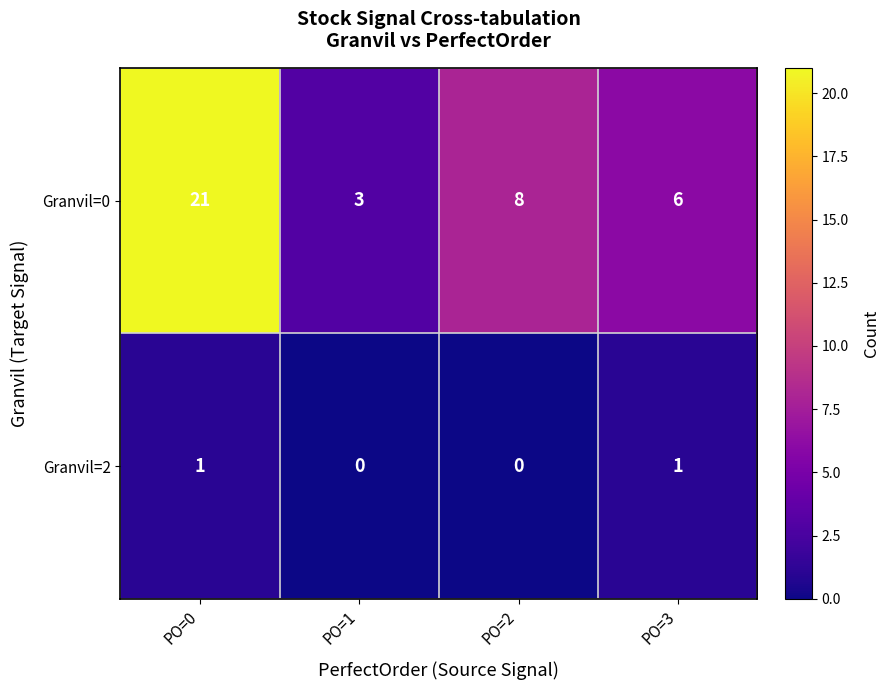

Which series has the largest range (max minus min)?

Granvil=0